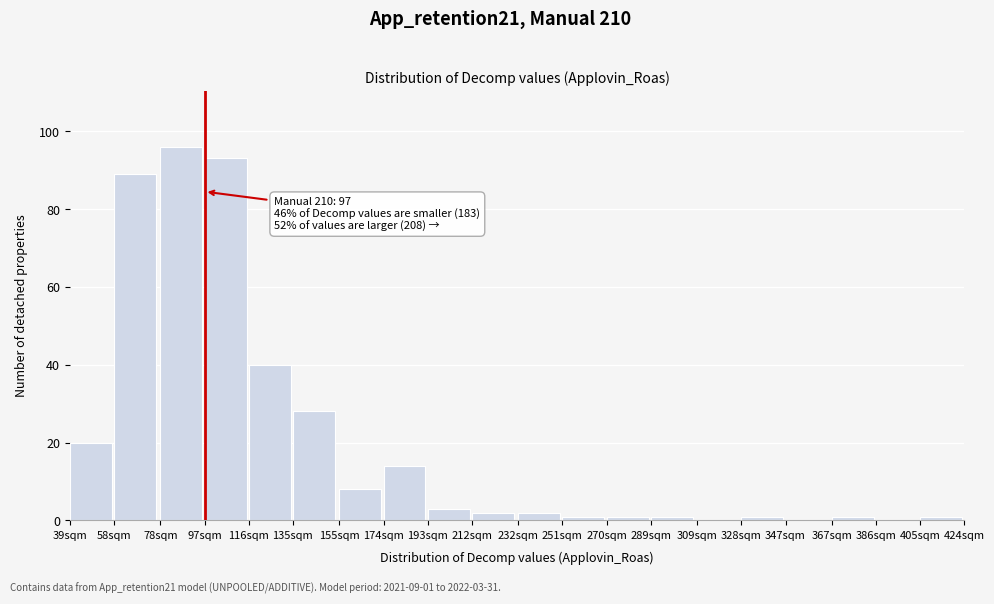

Reading right to left, what are all the values shown in this chart?

405sqm=1	386sqm=0	367sqm=1	347sqm=0	328sqm=1	309sqm=0	289sqm=1	270sqm=1	251sqm=1	232sqm=2	212sqm=2	193sqm=3	174sqm=14	155sqm=8	135sqm=28	116sqm=40	97sqm=93	78sqm=96	58sqm=89	39sqm=20